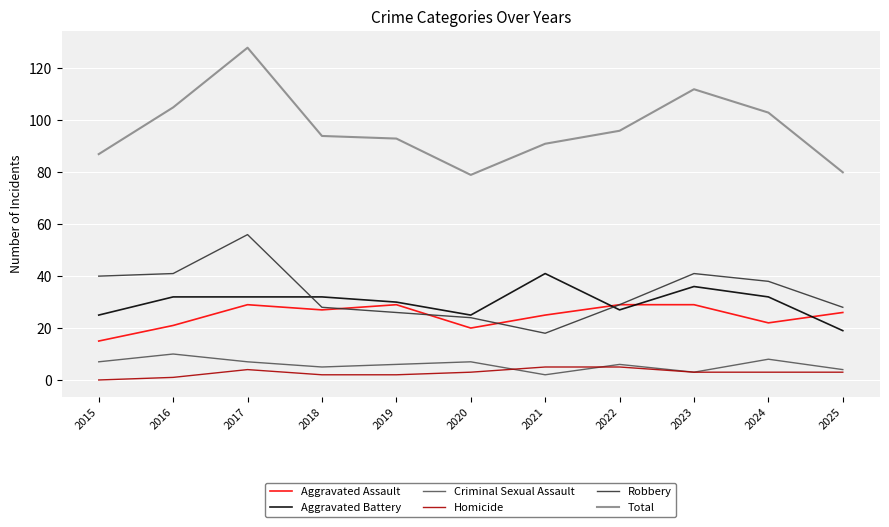

Is the value of Homicide at 2017 greater than the value of Robbery at 2015?

No